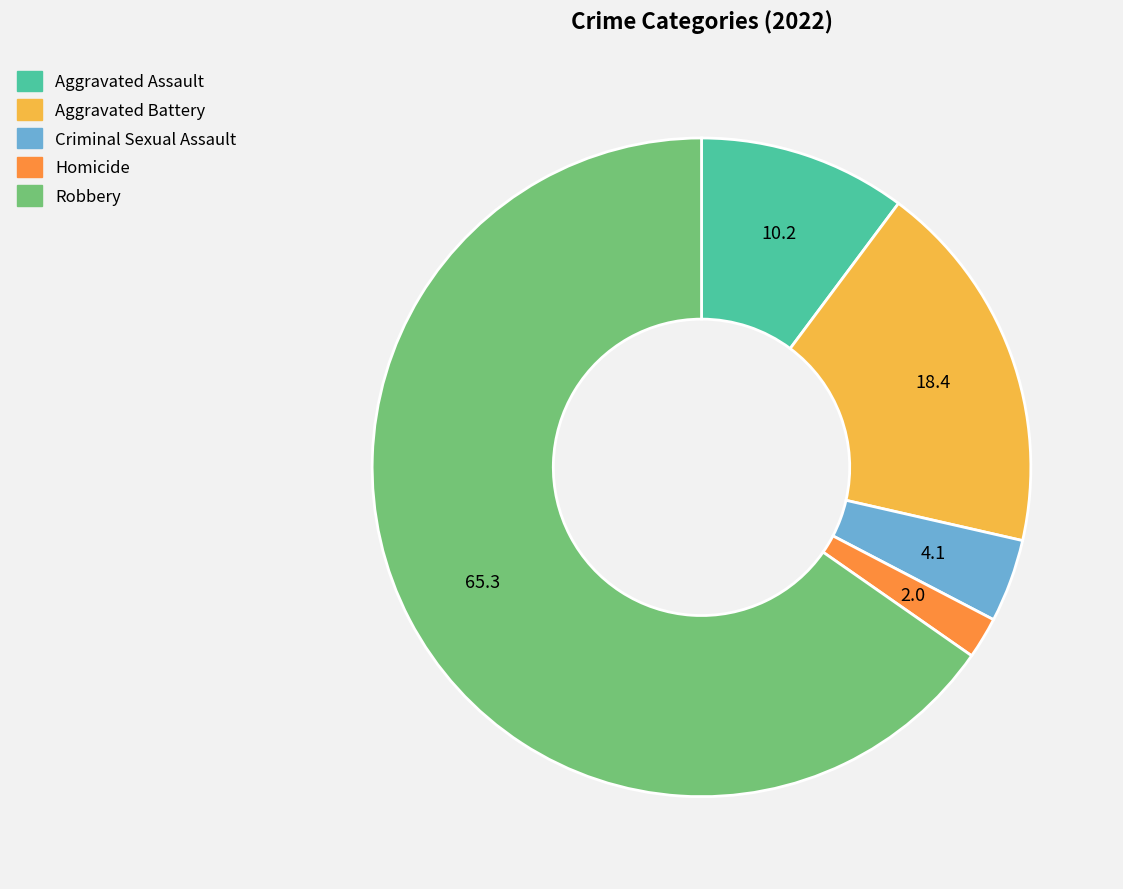

Approximately how many times larger is the value at Criminal Sexual Assault compared to Aggravated Assault?

0.4